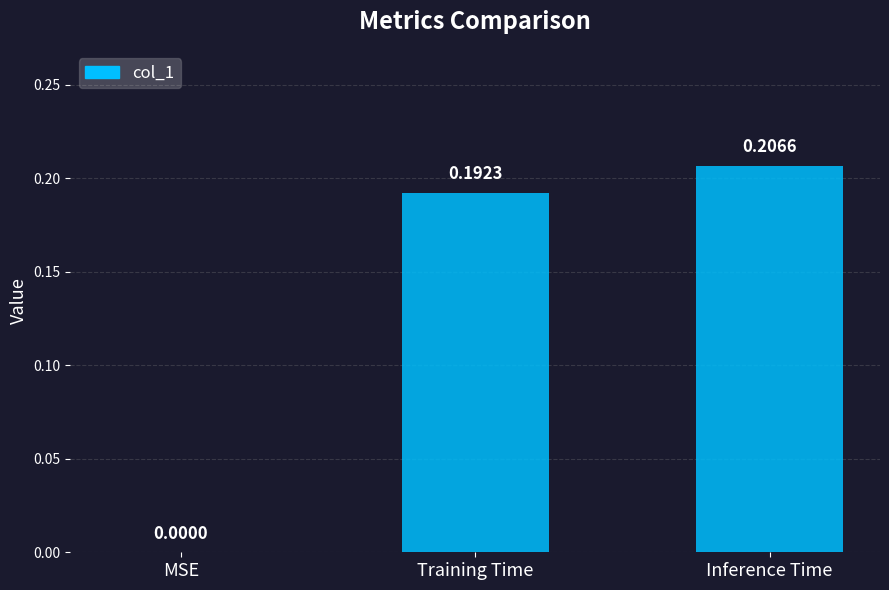

At which label is the value closest to 0?

MSE